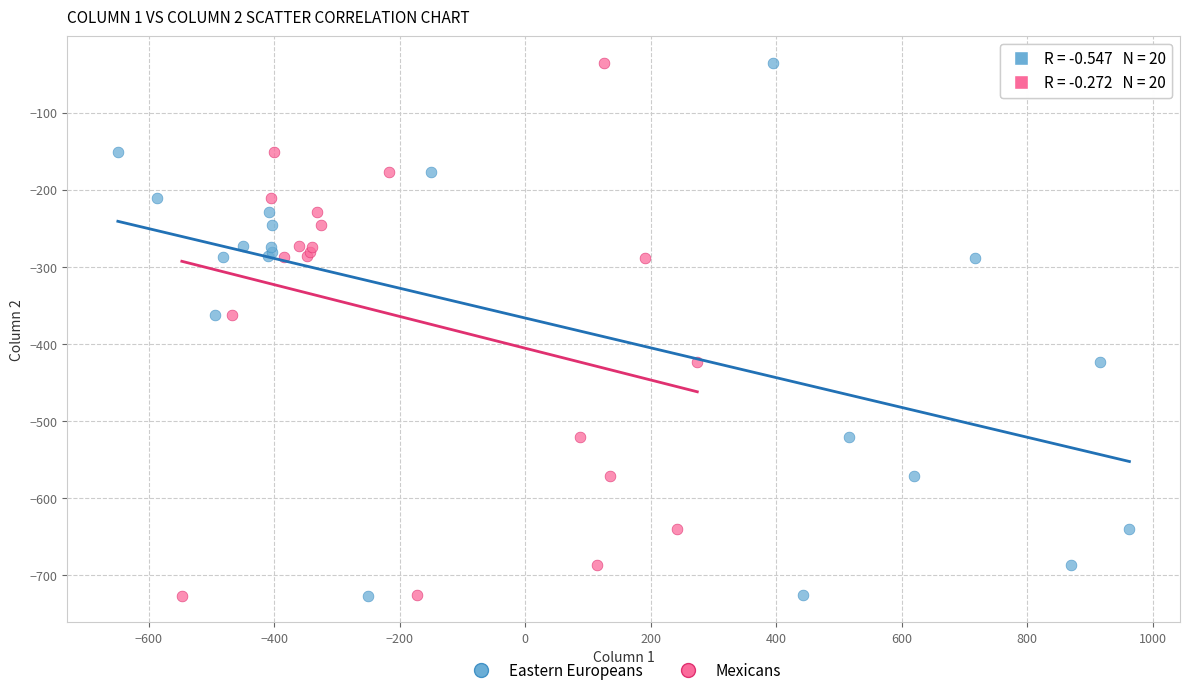

What are all the series names shown in the legend?

Eastern Europeans, Mexicans